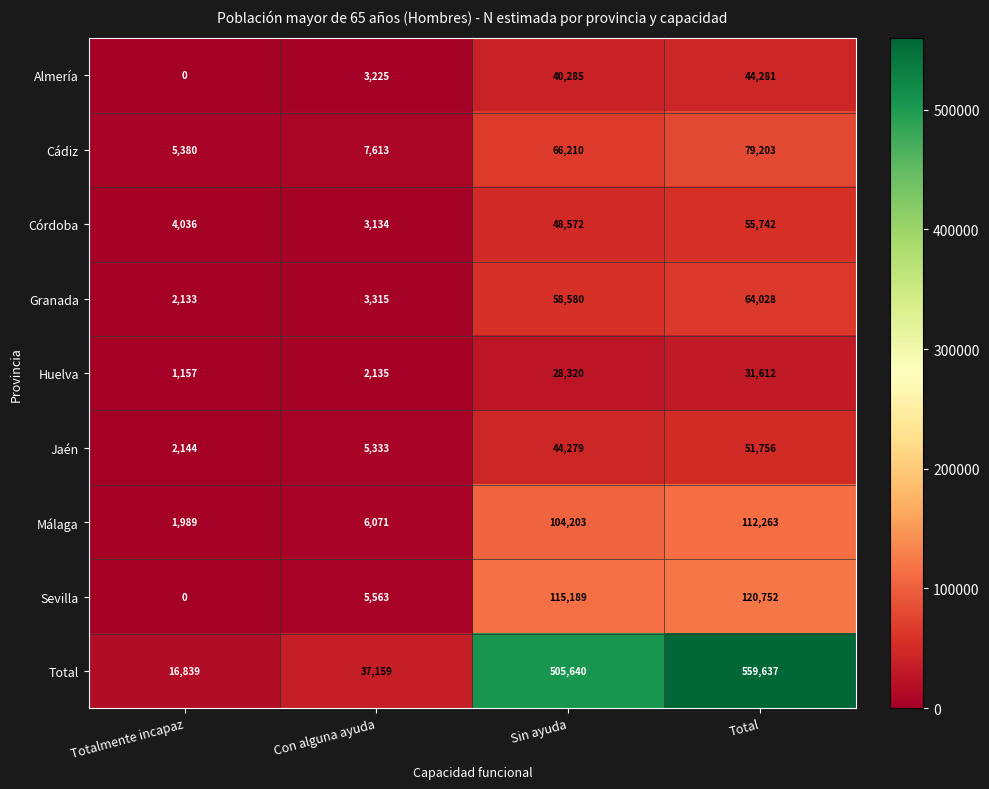

What is the sum of all Jaén values?

103512